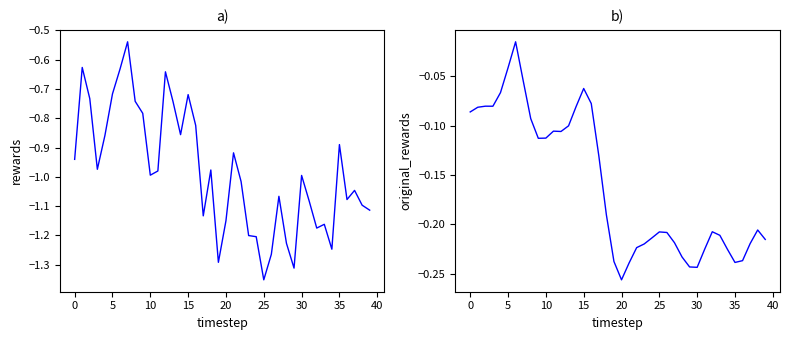

What is the difference between the maximum and minimum values in the rewards series?

0.8